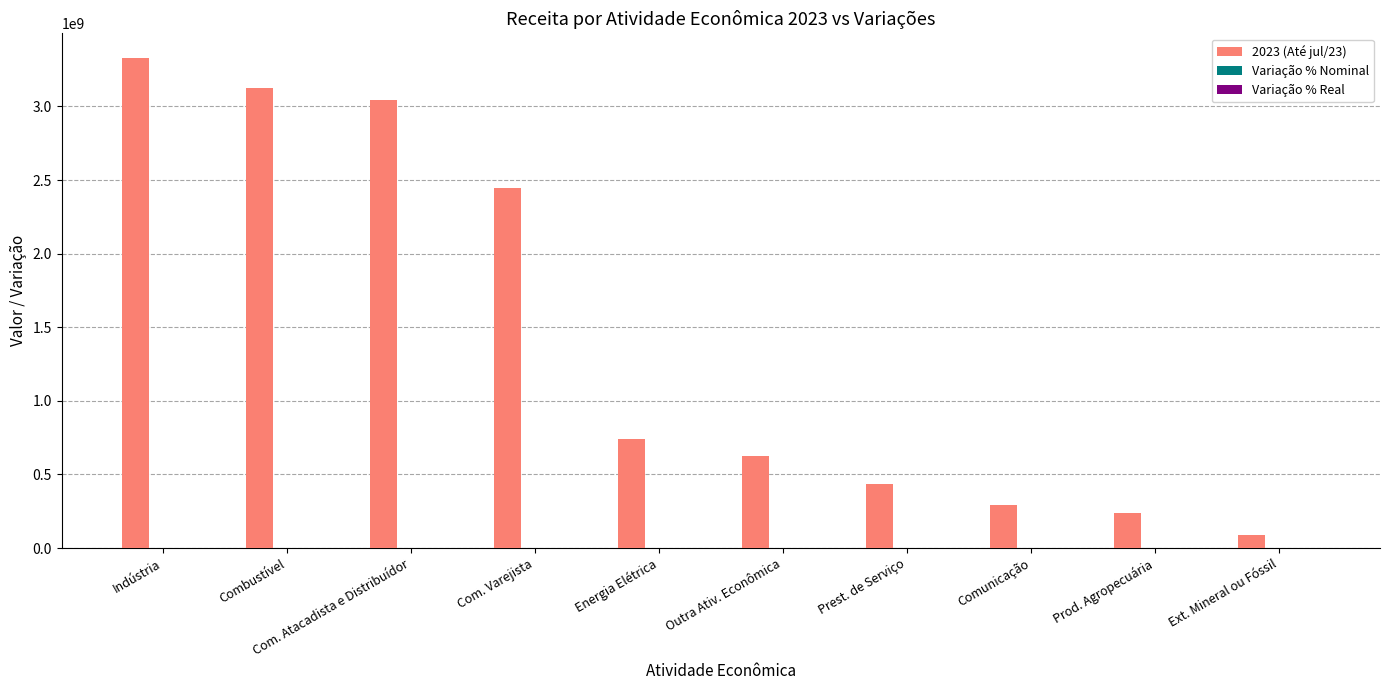

What is the greatest value displayed?

3330266363.6